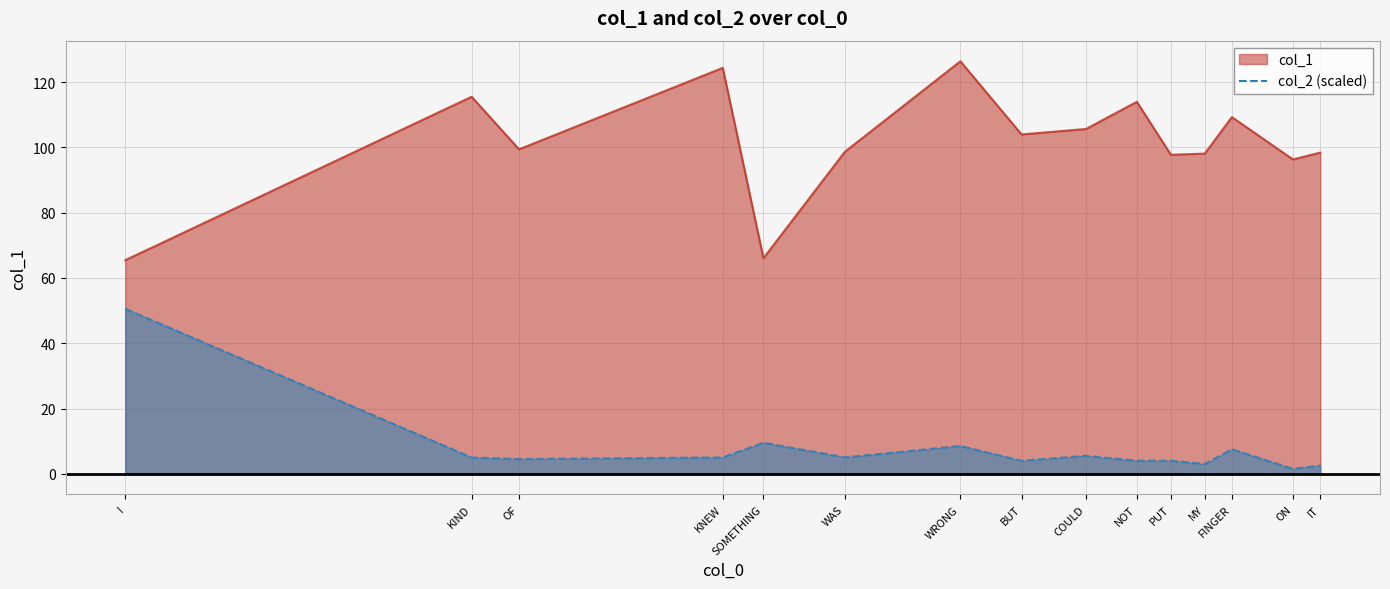

How many data points in col_2 are less than 4?

6